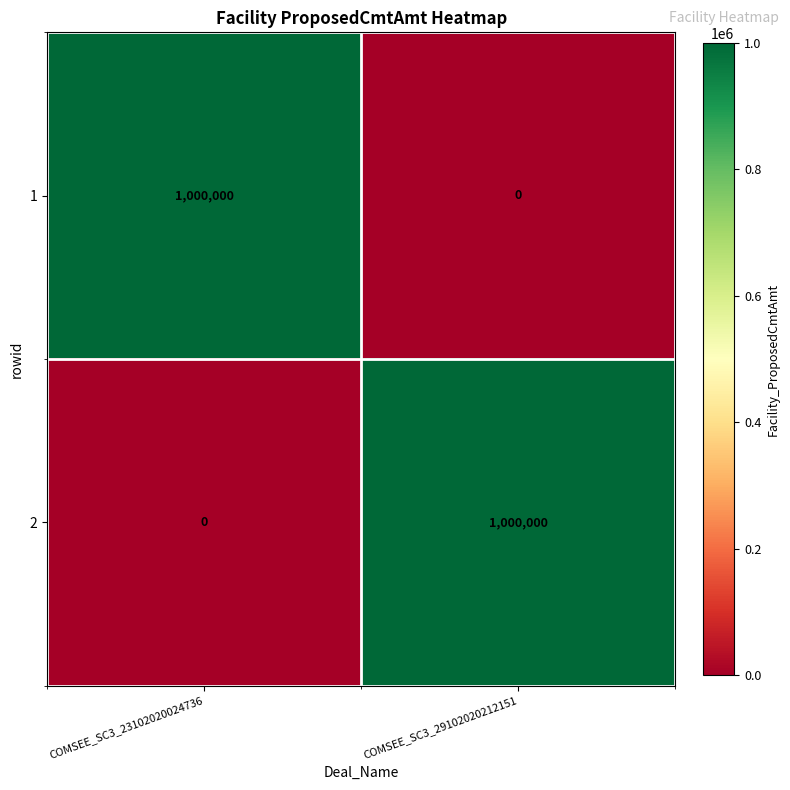

What is the maximum value shown in the chart?

1000000